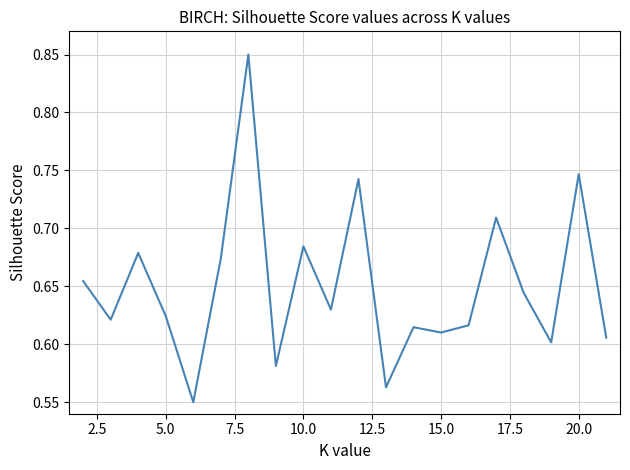

What is the difference between the maximum and minimum values?

0.3